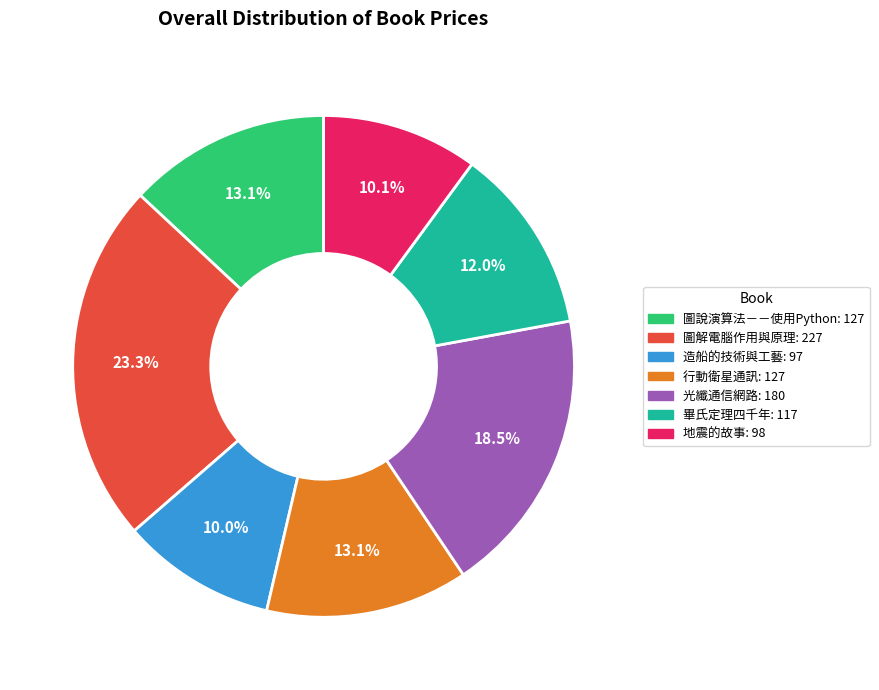

What is the largest slice in the pie chart?

圖解電腦作用與原理